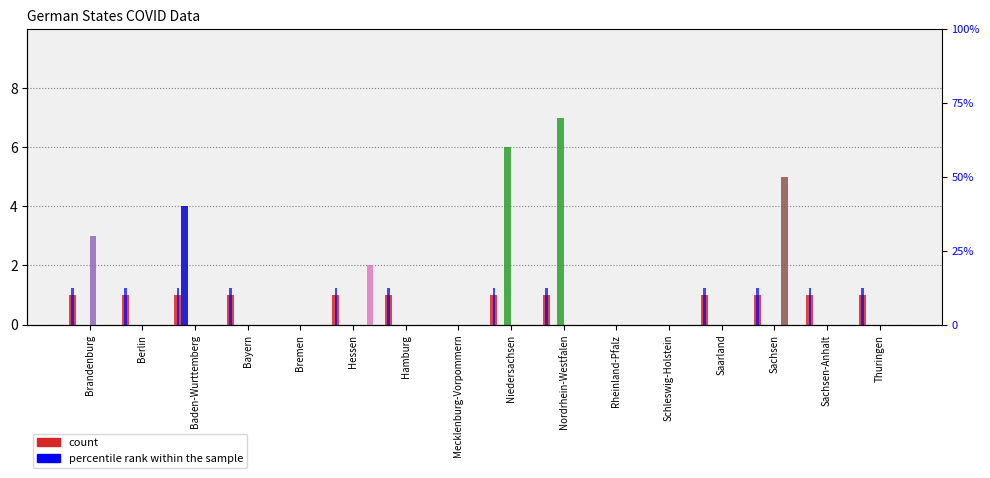

How many positive values does the Nordrhein-Westfalen series have?

2